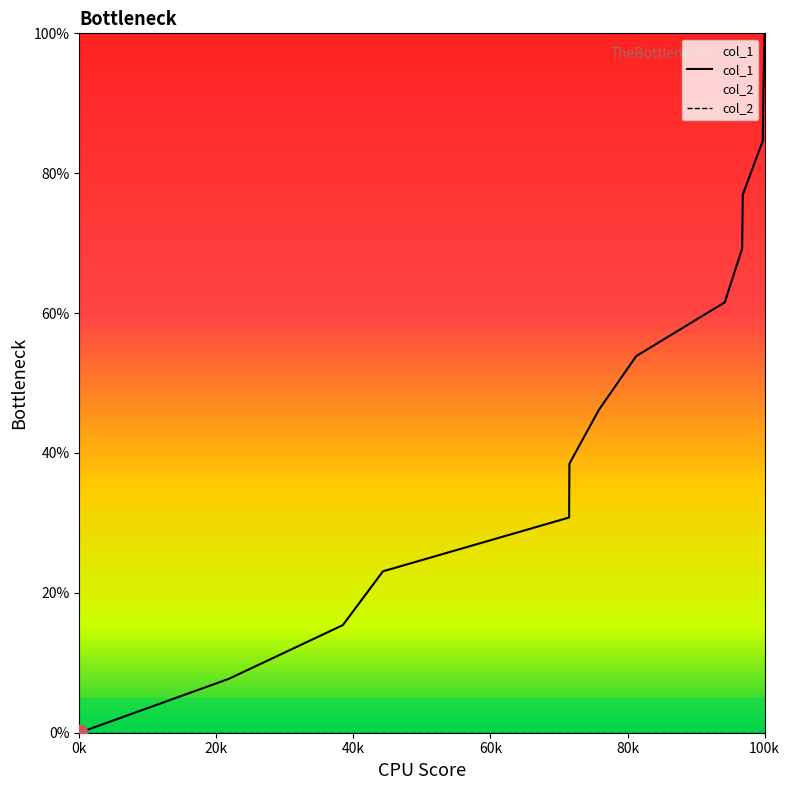

Is this an area chart (filled region under the line)?

No